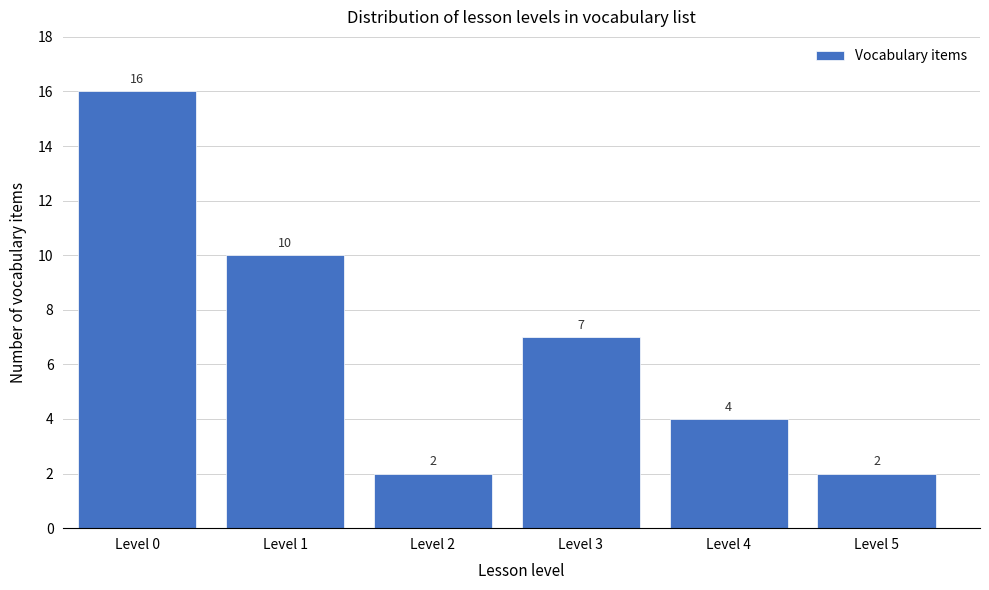

Reading left to right, list all the values displayed in this chart.

Level 0=16	Level 1=10	Level 2=2	Level 3=7	Level 4=4	Level 5=2